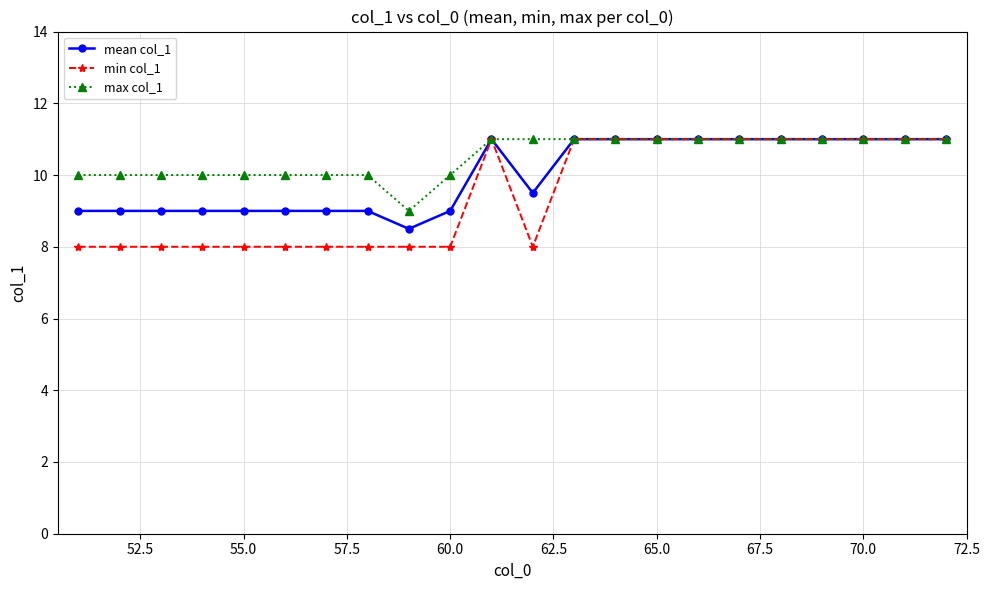

List the series in order of their overall mean, lowest first.

min col_1, mean col_1, max col_1